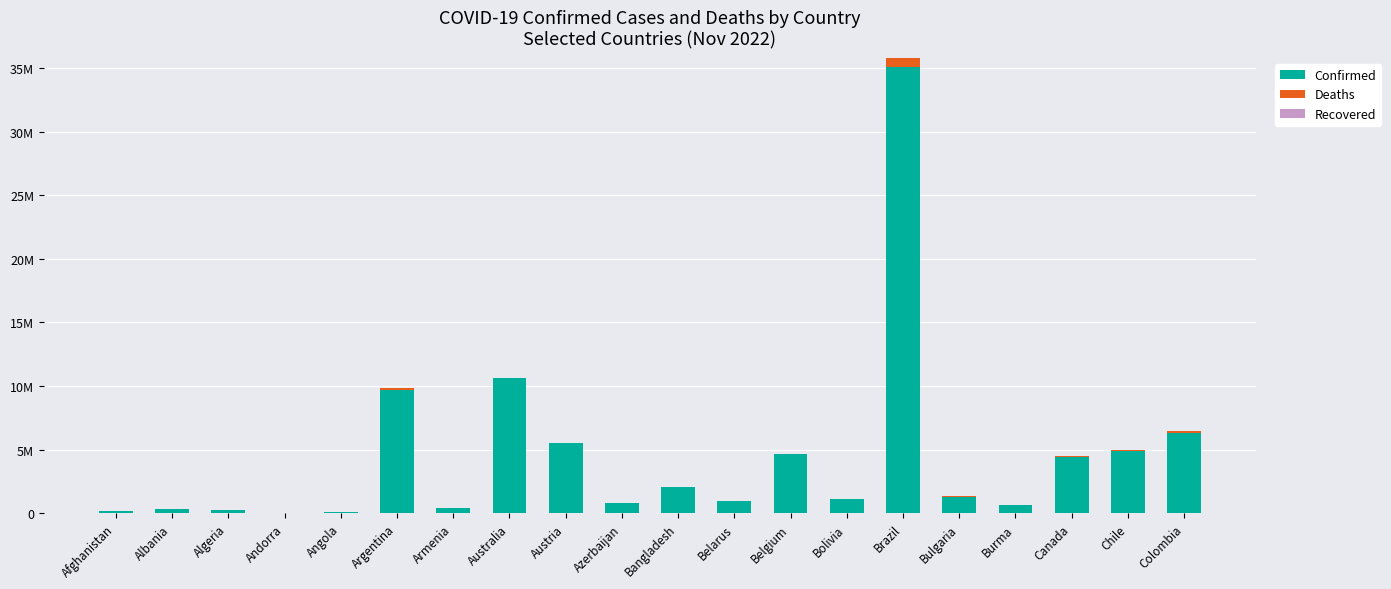

Does the chart contain stacked bars?

Yes